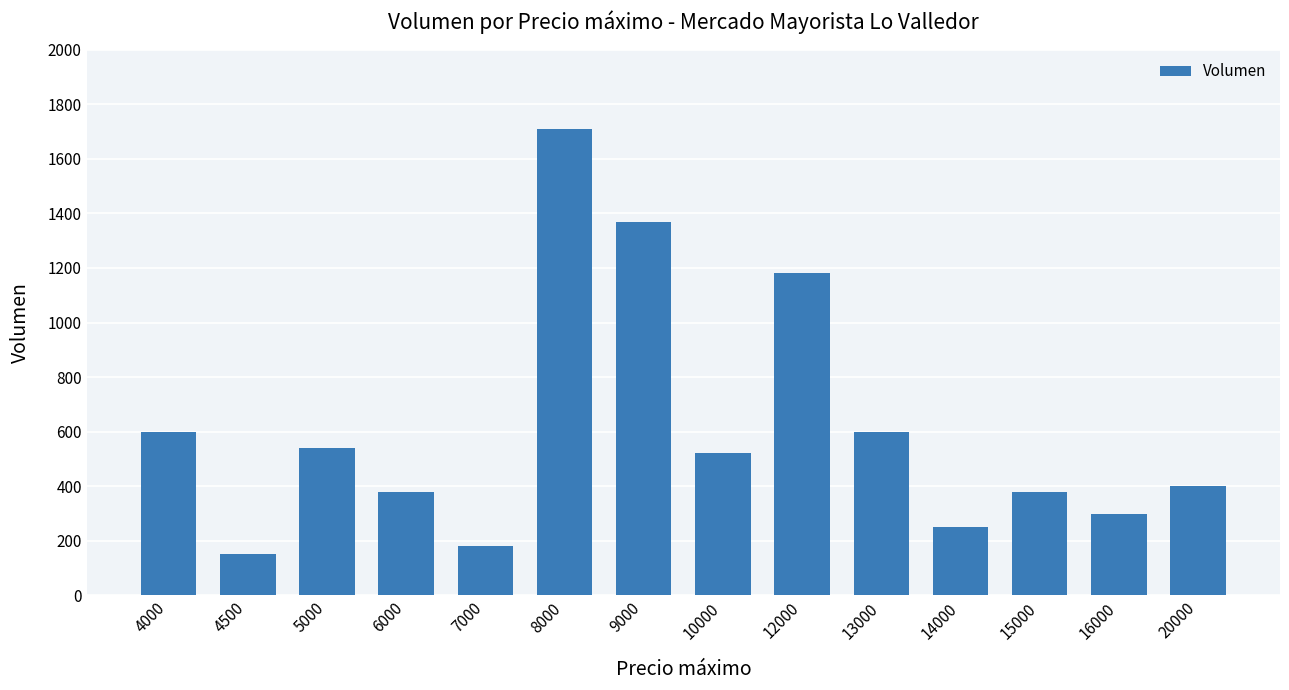

What is the sum of all values?

8560